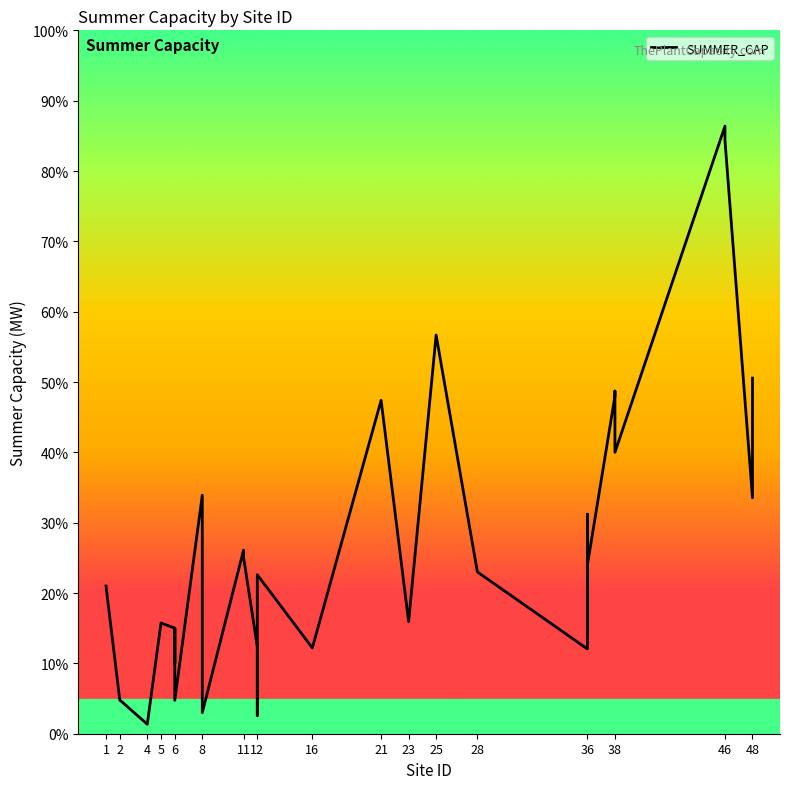

Where is the first local maximum?

5